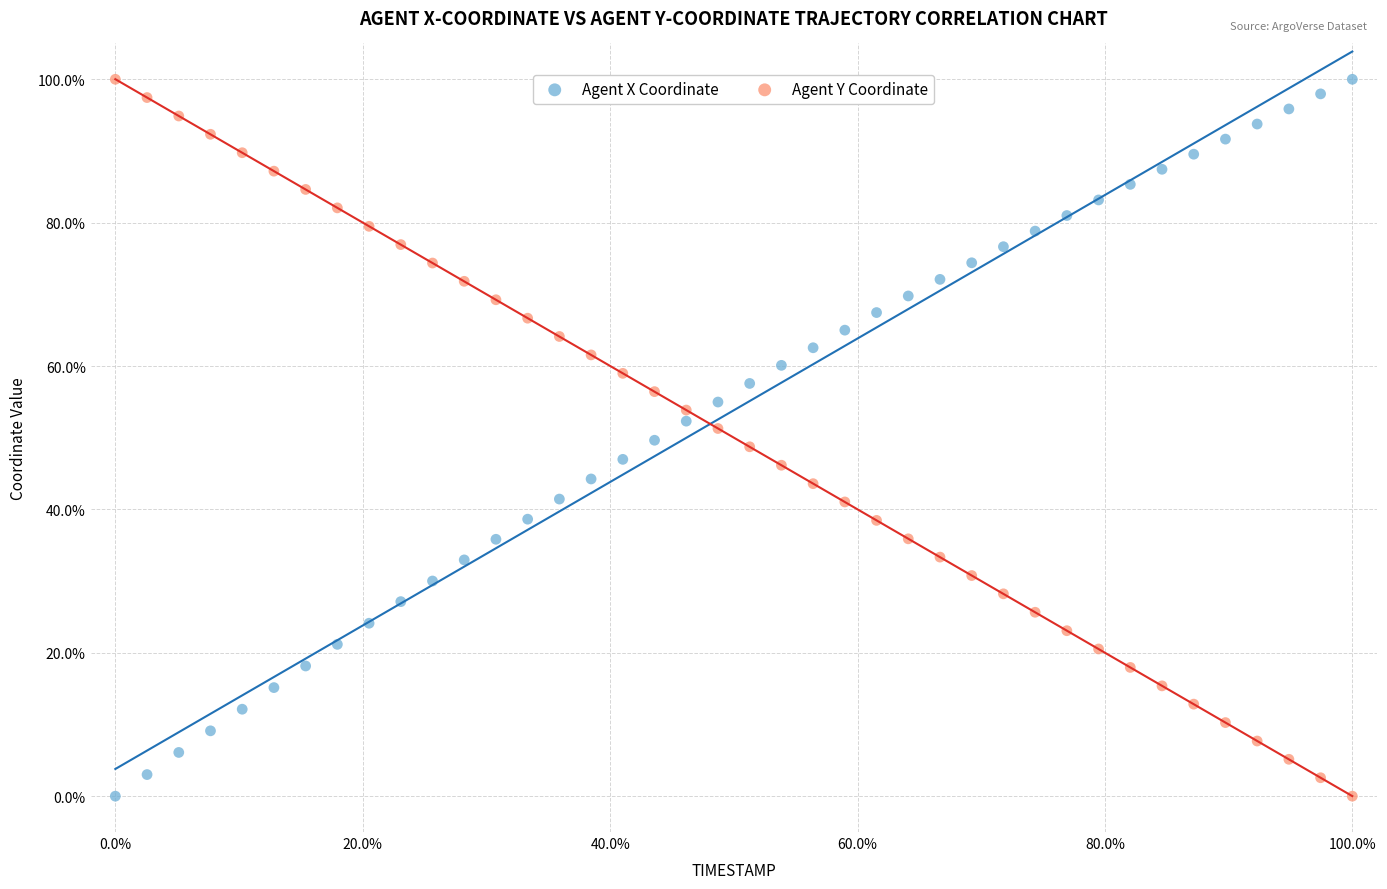

What are all the series names shown in the legend?

Agent X Coordinate, Agent Y Coordinate